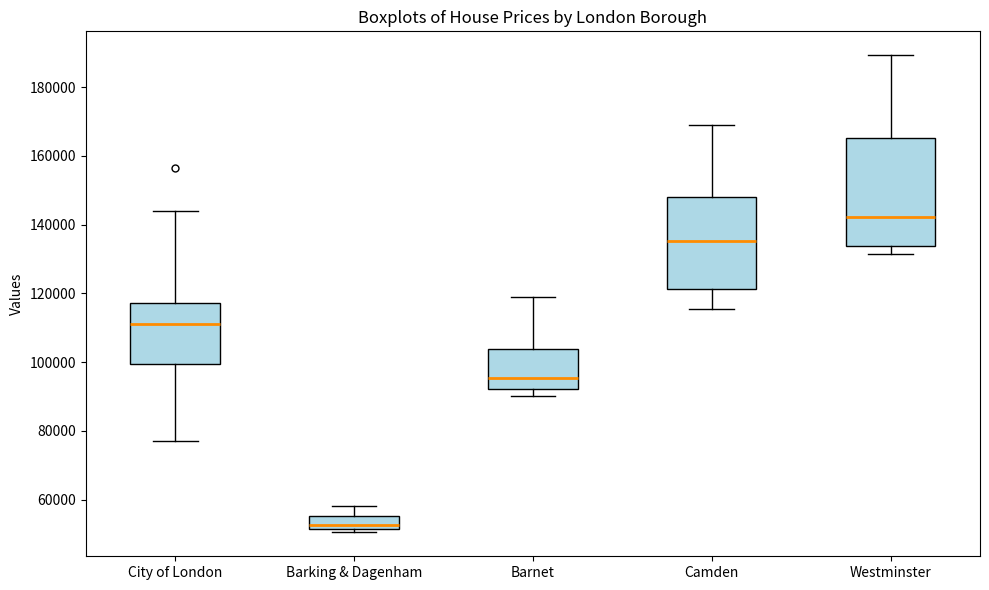

Which box has the highest median line?

Westminster